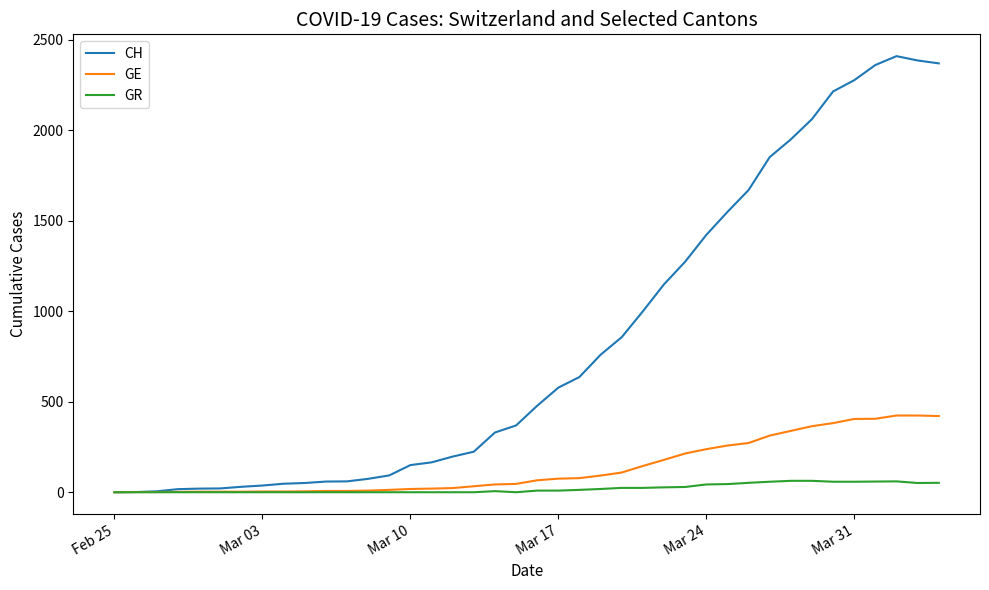

Which series has the widest spread of values?

CH